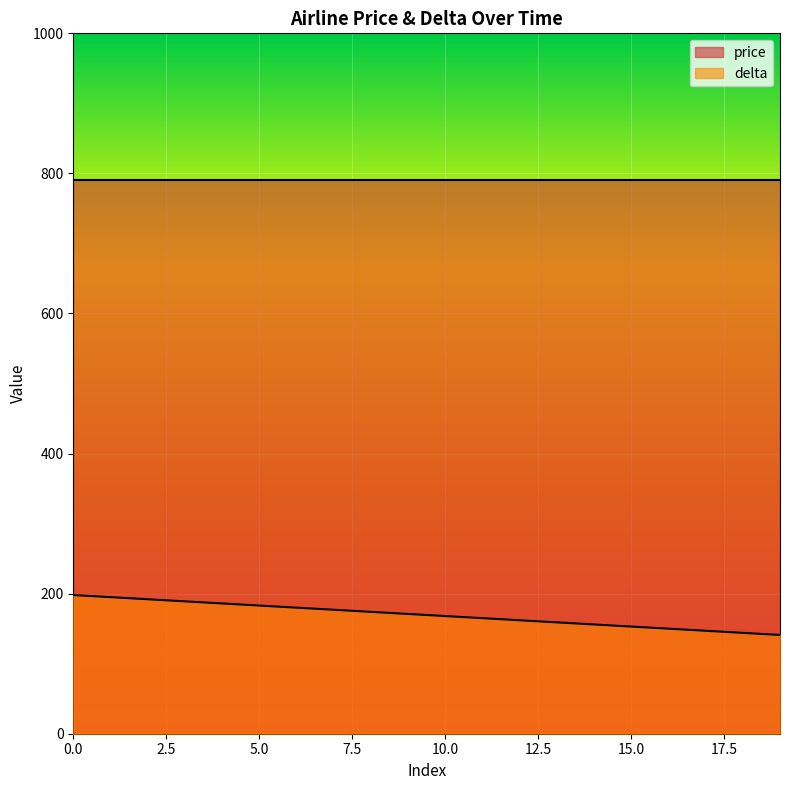

List the labels in order of value, smallest first.

19, 18, 17, 16, 15, 14, 13, 12, 11, 10, 9, 8, 7, 6, 5, 4, 3, 2, 1, 0